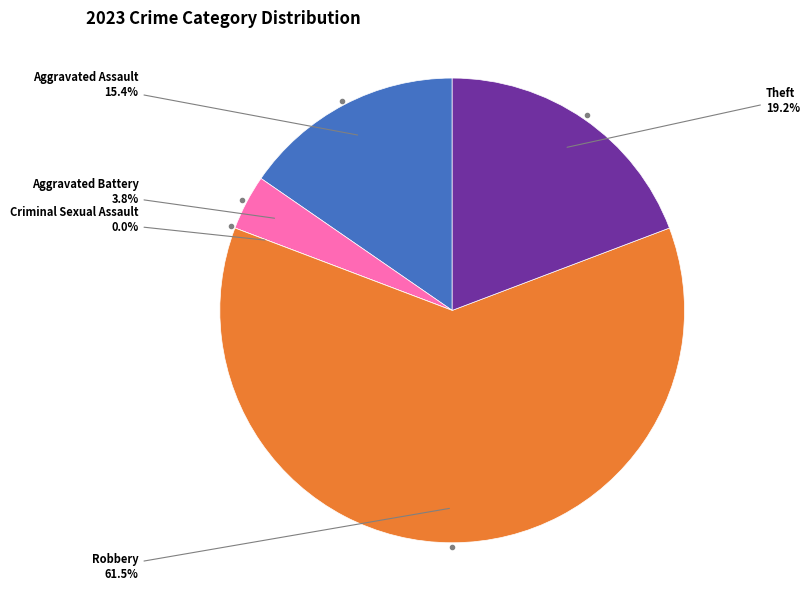

Which category has the biggest portion of the pie?

Robbery